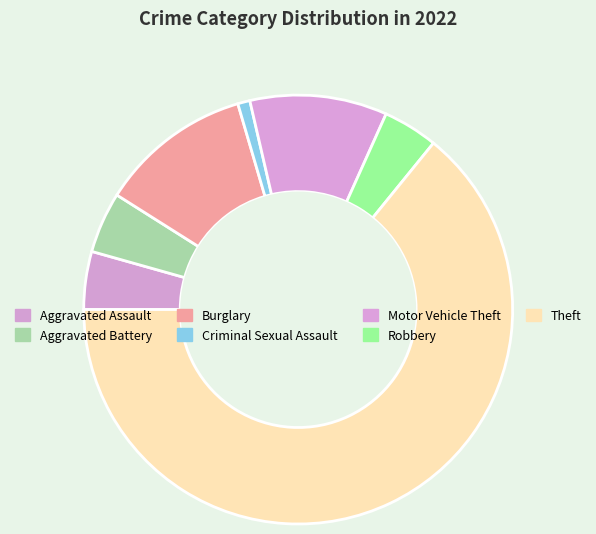

Count the number of slices in the pie.

7